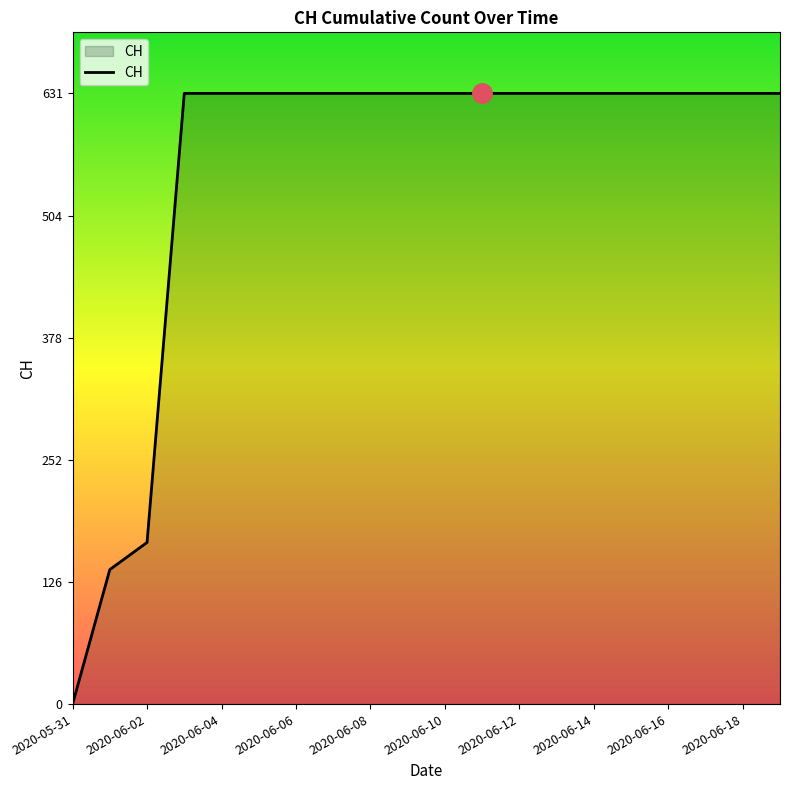

How many values are above zero?

19